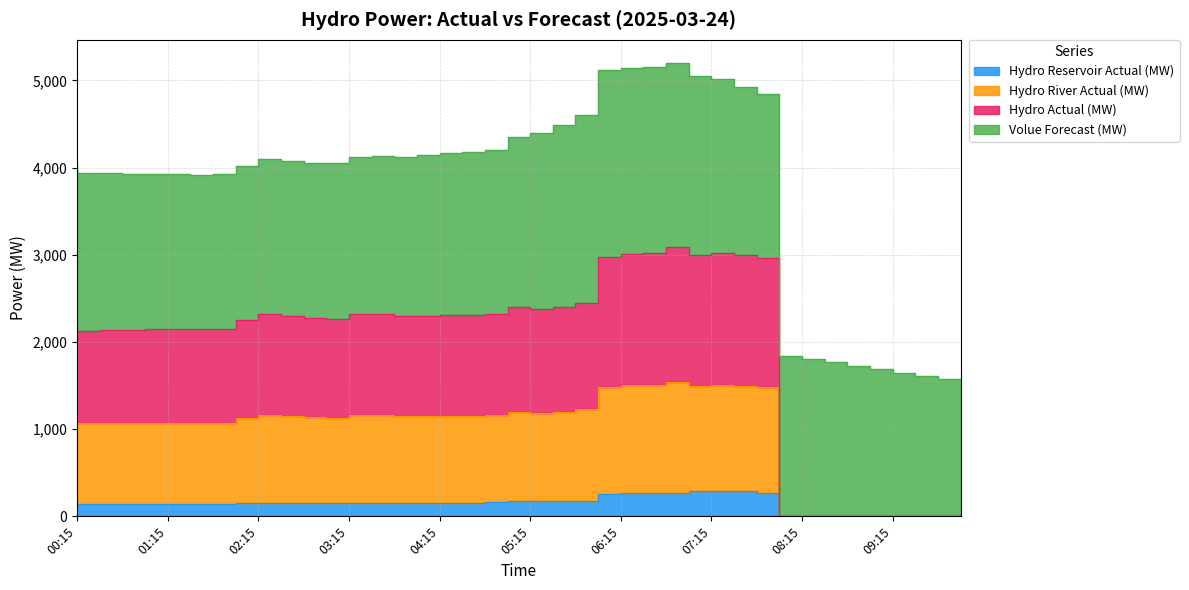

What is the maximum value for Hydro Reservoir Actual (MW)?

291